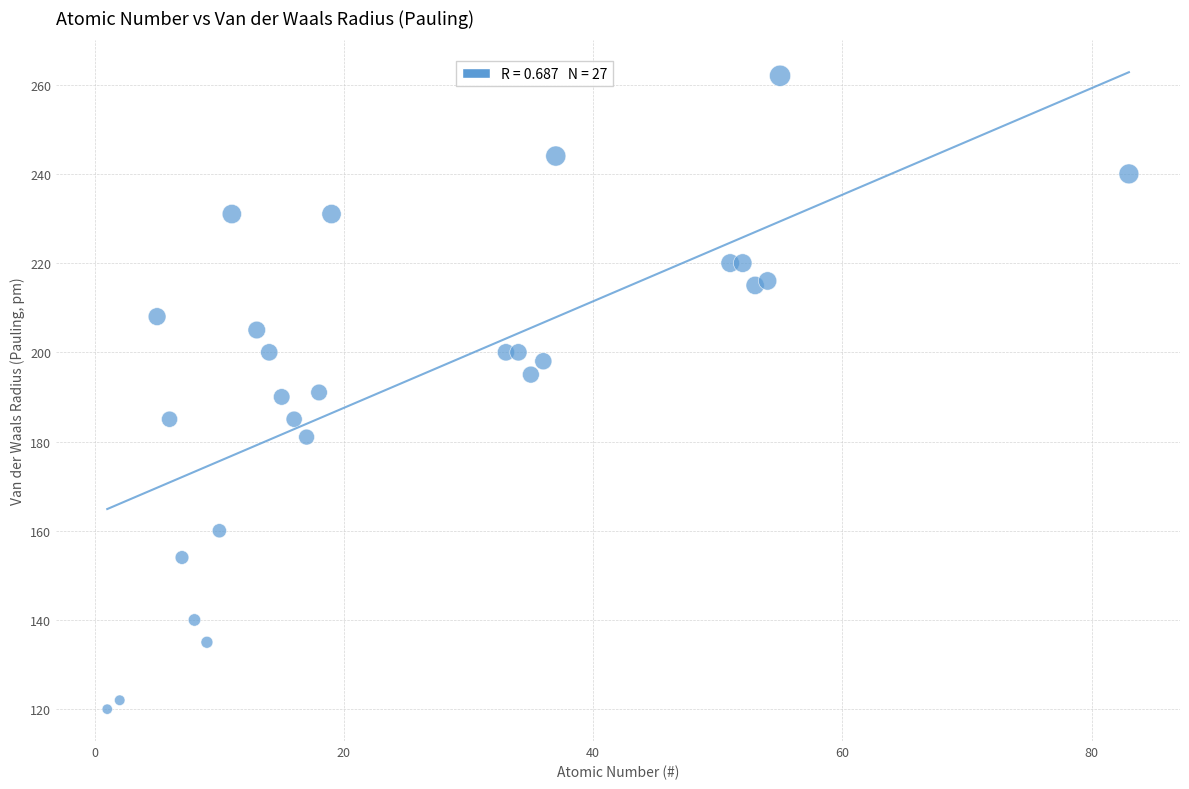

What is the range of Y values (max minus min)?

142